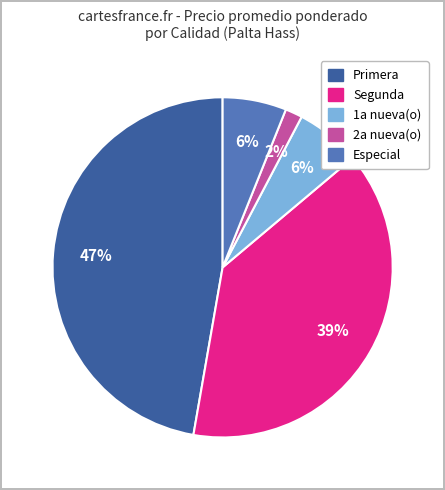

Is it true that Primera is 37% of the pie?

False